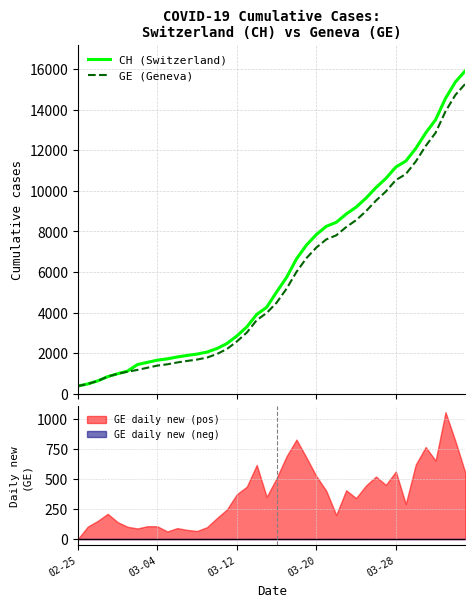

What is the highest value of the GE (Geneva) series?

15284